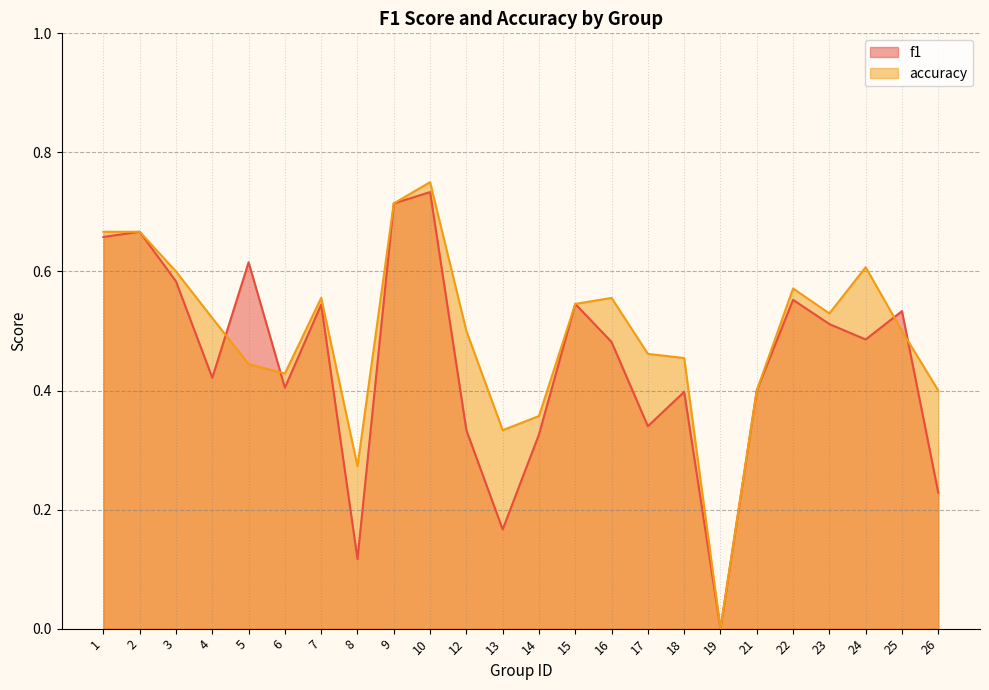

Reading left to right, list all the values displayed in this chart.

f1: 0.7	0.7	0.6	0.4	0.6	0.4	0.5	0.1	0.7	0.7	0.3	0.2	0.3	0.5	0.5	0.3	0.4	0.0	0.4	0.6	0.5	0.5	0.5	0.2
accuracy: 0.7	0.7	0.6	0.5	0.4	0.4	0.6	0.3	0.7	0.8	0.5	0.3	0.4	0.5	0.6	0.5	0.5	0.0	0.4	0.6	0.5	0.6	0.5	0.4